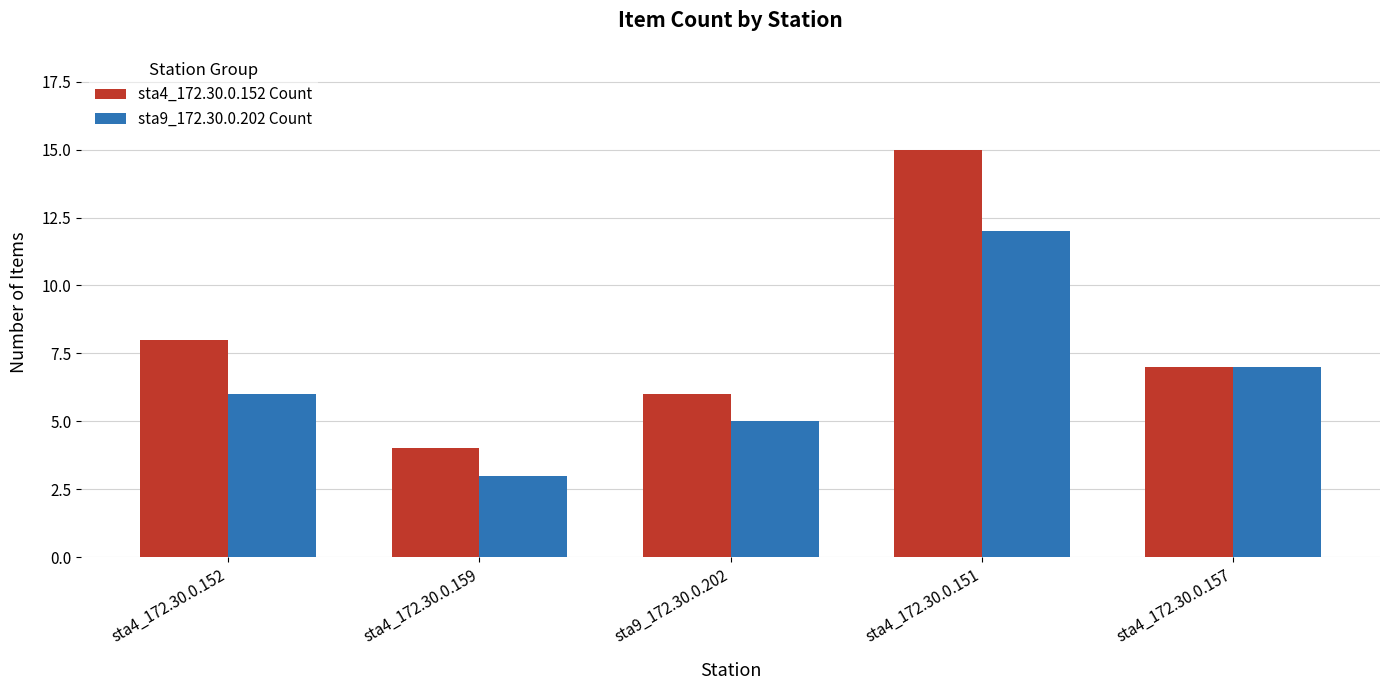

What is the value of the sta4_172.30.0.152 Count bar at the 1st from the left?

8